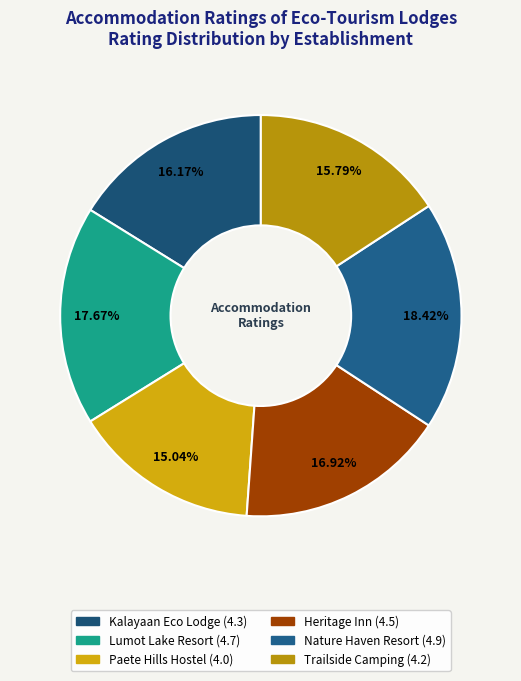

Which category has the smallest portion of the pie?

Paete Hills Hostel